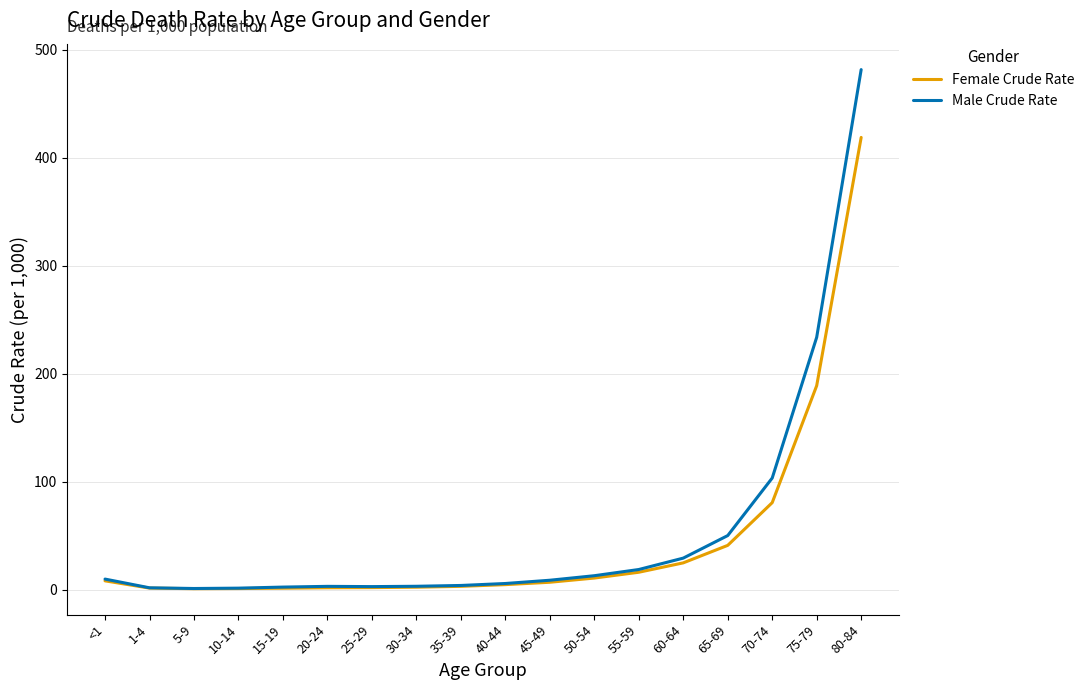

What is the total value across all series at 60-64?

54.0